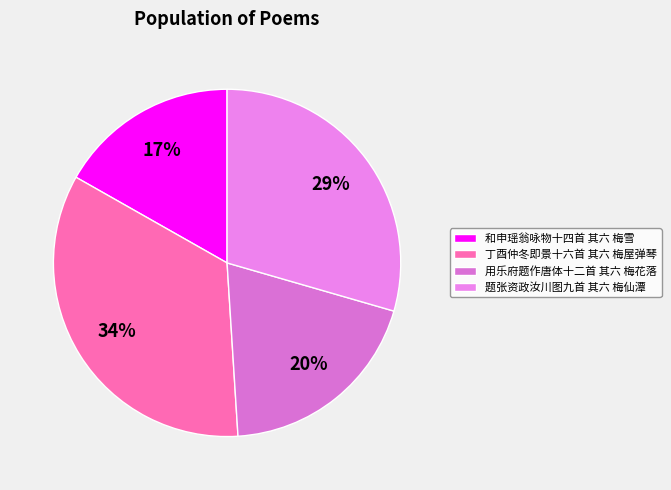

Is it true that 题张资政汝川图九首 其六 梅仙潭 is 29% of the pie?

True